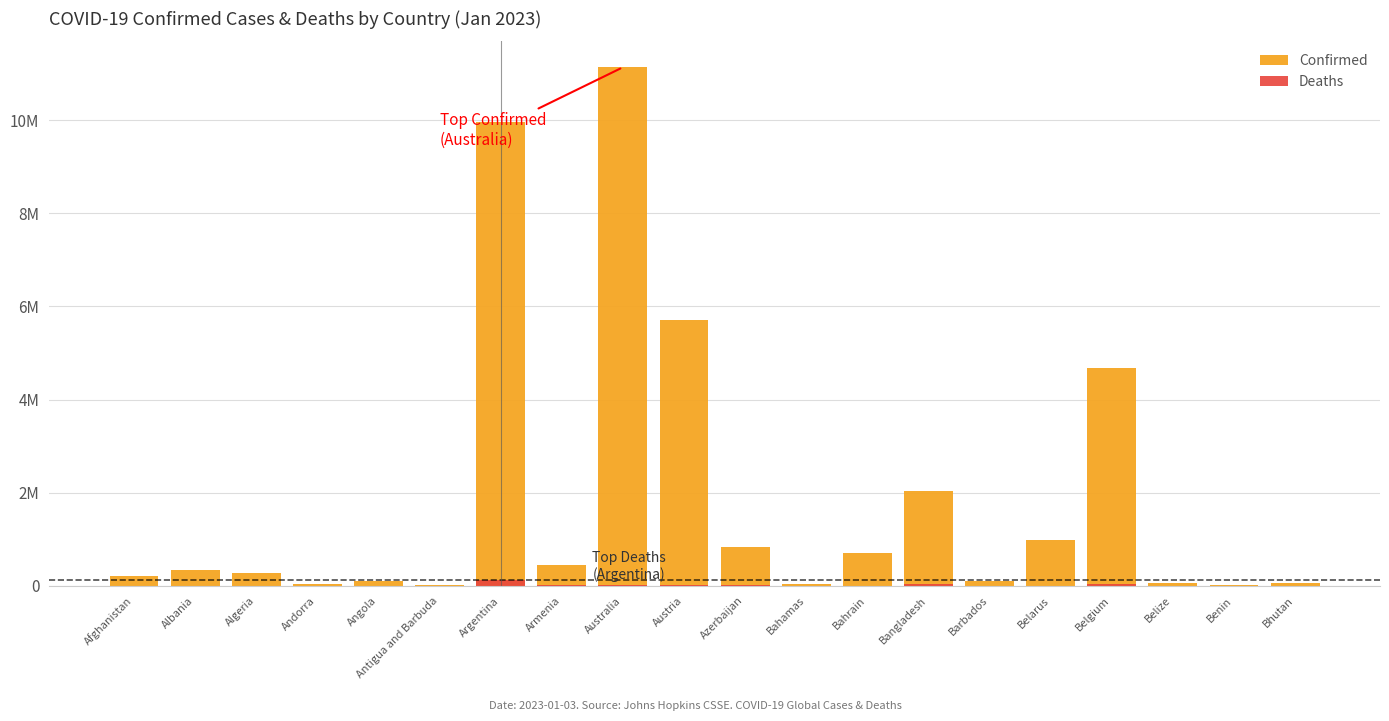

Which category has the highest value in the Confirmed series?

Australia